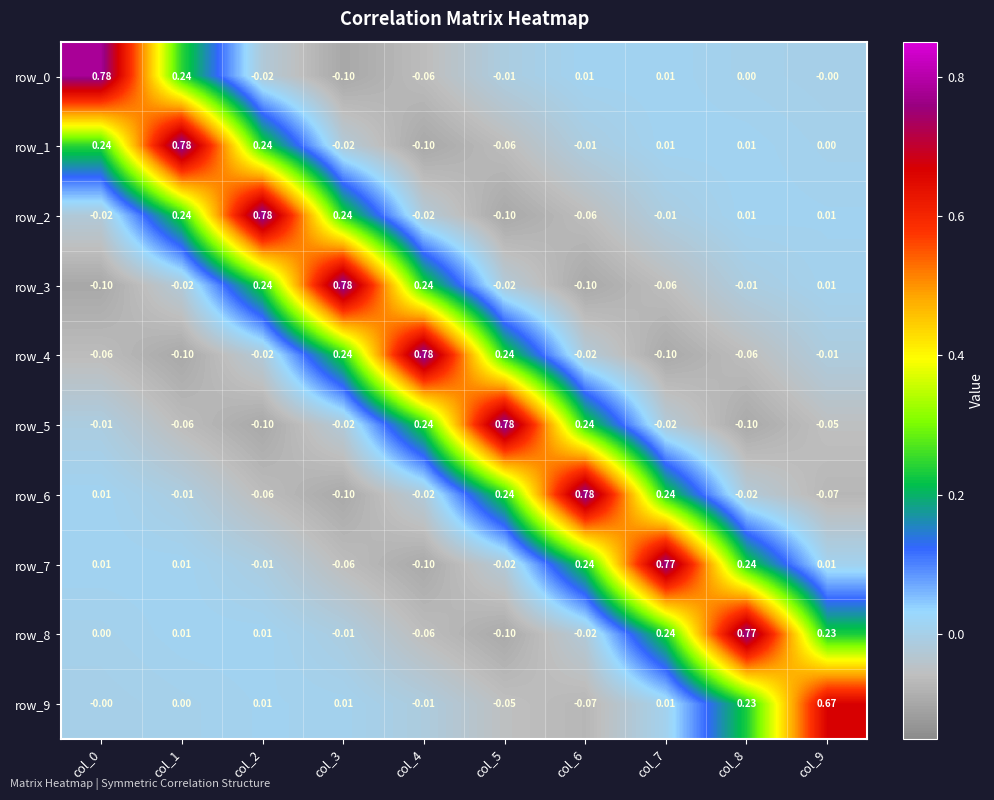

What is the spread (max minus min) of values at col_4?

0.9